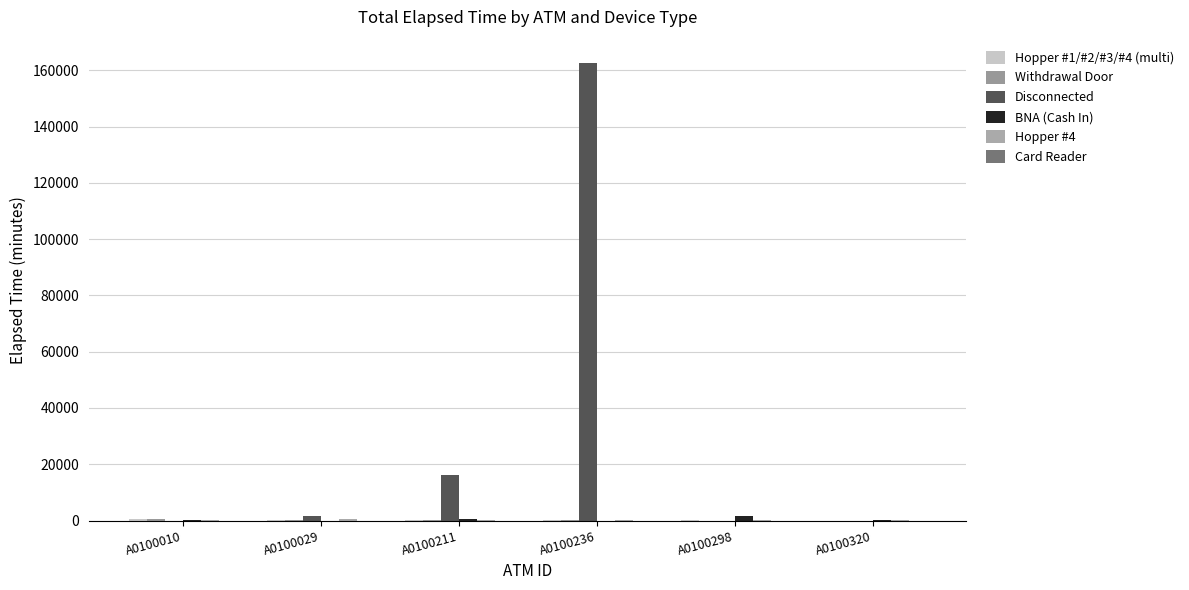

Reading right to left, list all the values displayed in this chart.

Hopper #1/#2/#3/#4 (multi): A0100320=0	A0100298=120	A0100236=315	A0100211=60	A0100029=315	A0100010=465
Withdrawal Door: A0100320=0	A0100298=0	A0100236=315	A0100211=315	A0100029=60	A0100010=465
Disconnected: A0100320=0	A0100298=0	A0100236=162765	A0100211=16035	A0100029=1740	A0100010=0
BNA (Cash In): A0100320=45	A0100298=1455	A0100236=0	A0100211=570	A0100029=0	A0100010=300
Hopper #4: A0100320=345	A0100298=45	A0100236=180	A0100211=285	A0100029=690	A0100010=315
Card Reader: A0100320=0	A0100298=0	A0100236=0	A0100211=0	A0100029=0	A0100010=0